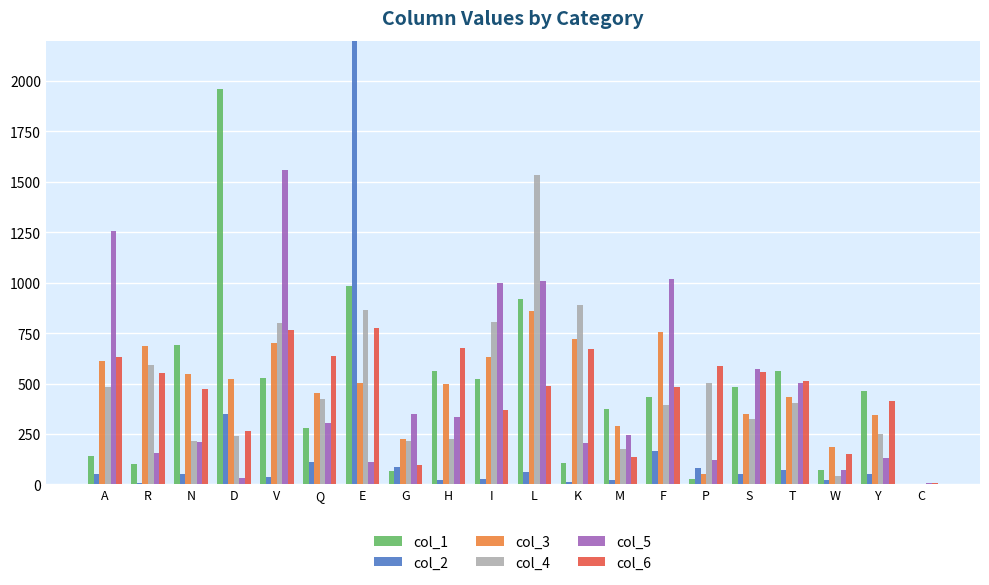

Where does the col_6 series first go above 510?

A